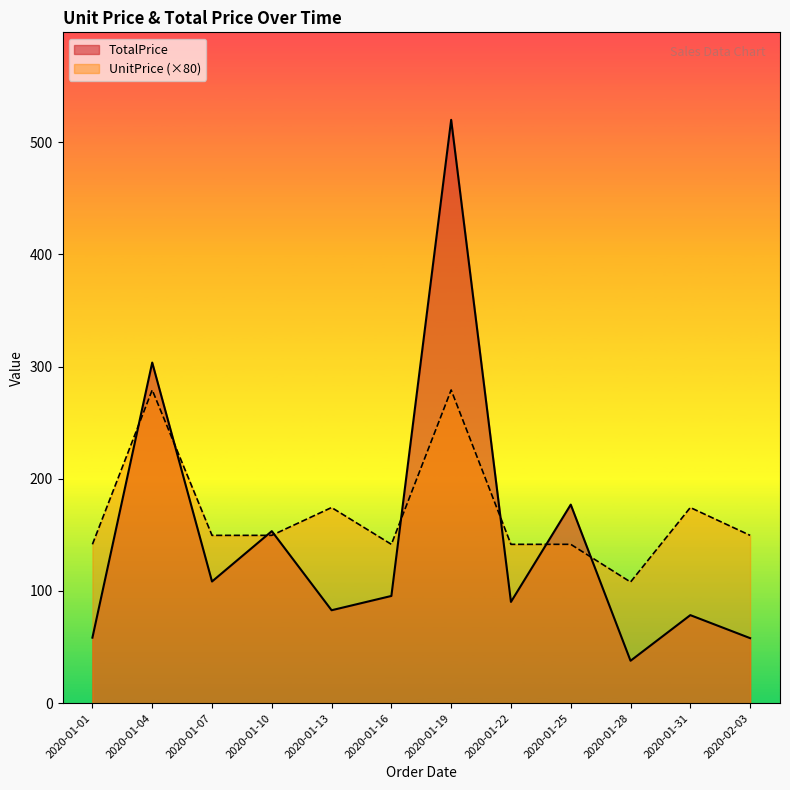

How many values in the TotalPrice series are below 95?

6